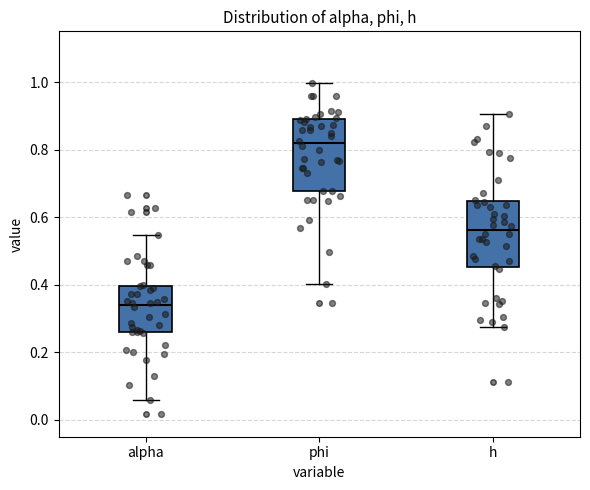

Reading left to right, read every box against the y-axis: the position of its median line, the range the box covers, and the ends of its whiskers. The values are not printed on the chart, so give them approximately, as read against the axis.

alpha: median 0.34, box 0.26 to 0.40, whiskers 0.06 to 0.54
phi: median 0.82, box 0.68 to 0.88, whiskers 0.40 to 1.00
h: median 0.56, box 0.46 to 0.64, whiskers 0.28 to 0.90